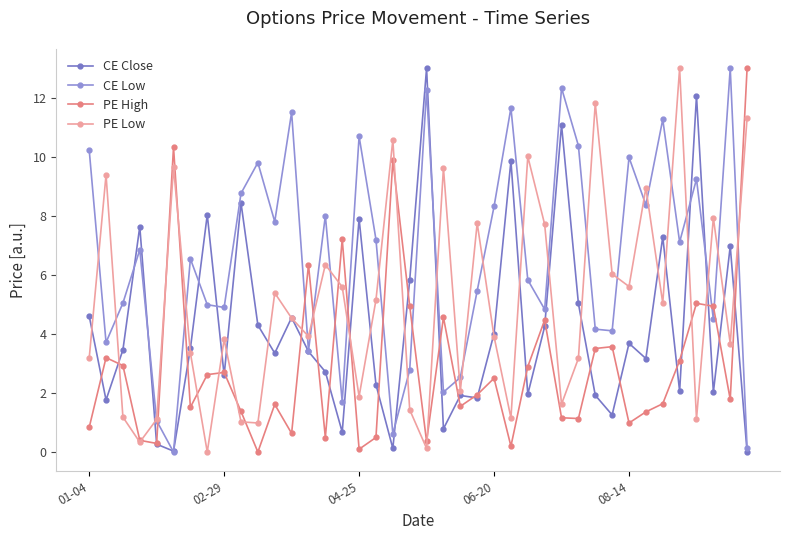

How many data points does each series have?

40